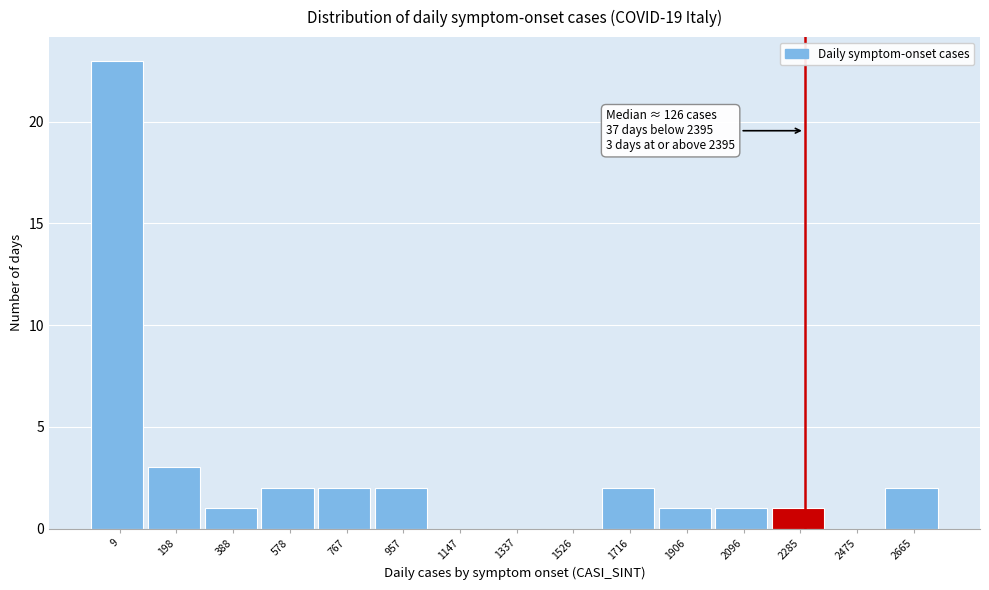

Reading left to right, list all the values displayed in this chart.

9=23	198=3	388=1	578=2	767=2	957=2	1147=0	1337=0	1526=0	1716=2	1906=1	2096=1	2285=1	2475=0	2665=2